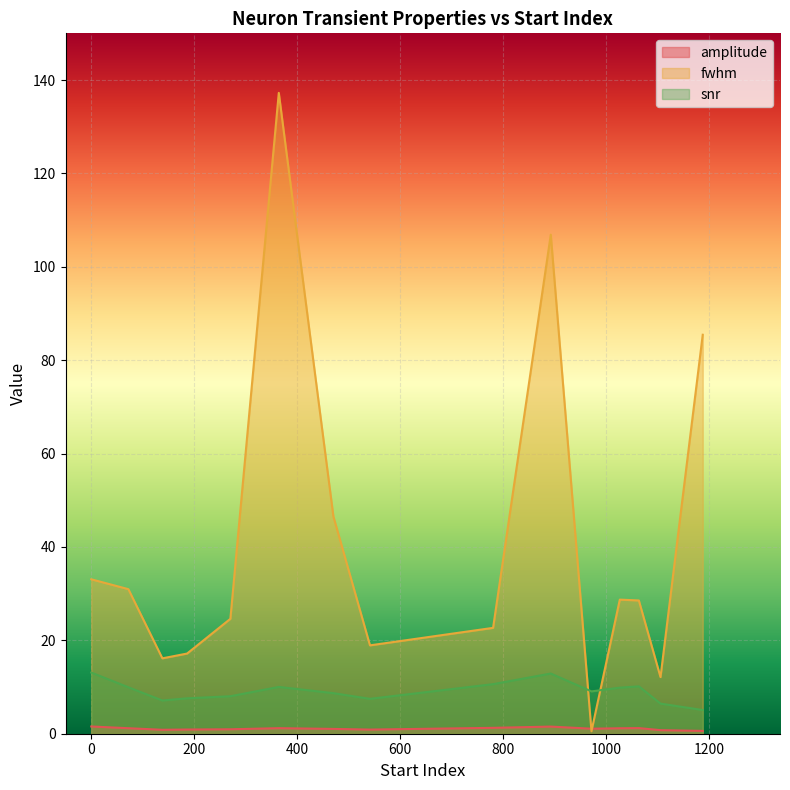

Rank the series by their average value, from highest to lowest.

fwhm, snr, amplitude